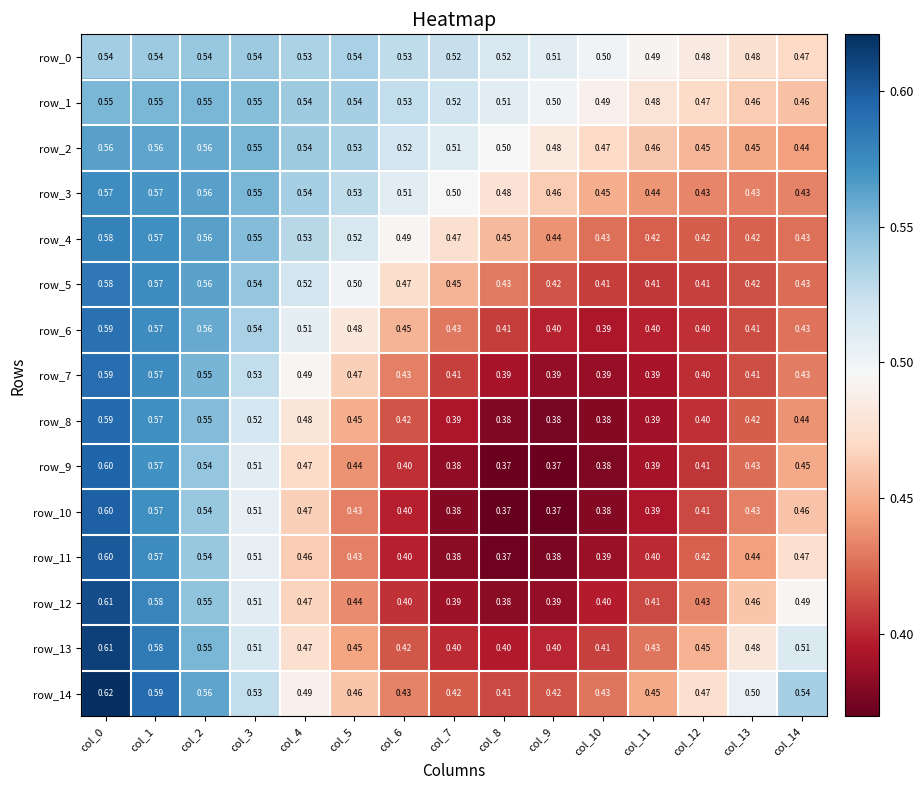

Is the value of row_10 at col_4 greater than the value of row_7 at col_8?

Yes